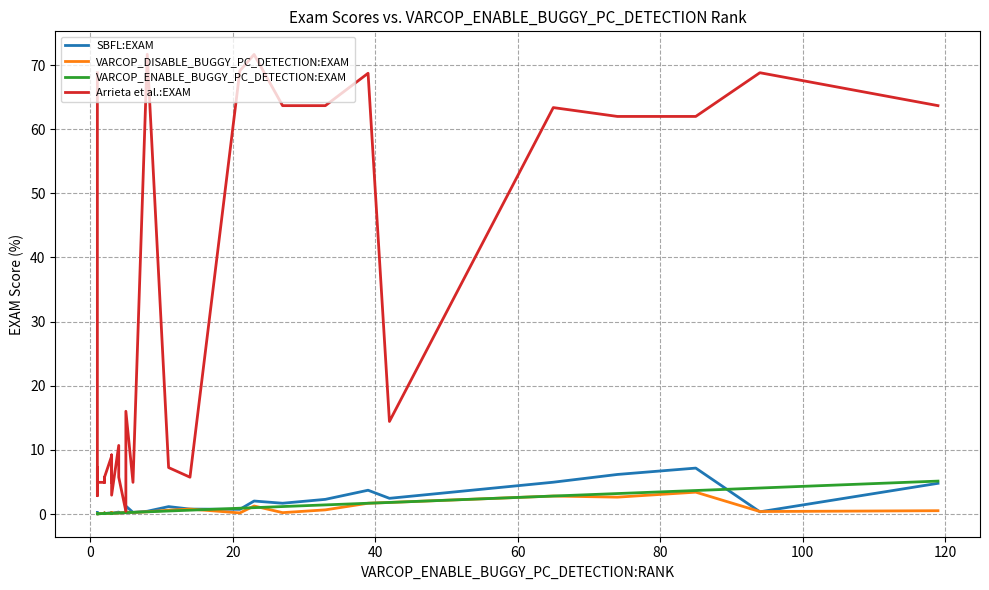

How many series are shown in this chart?

4